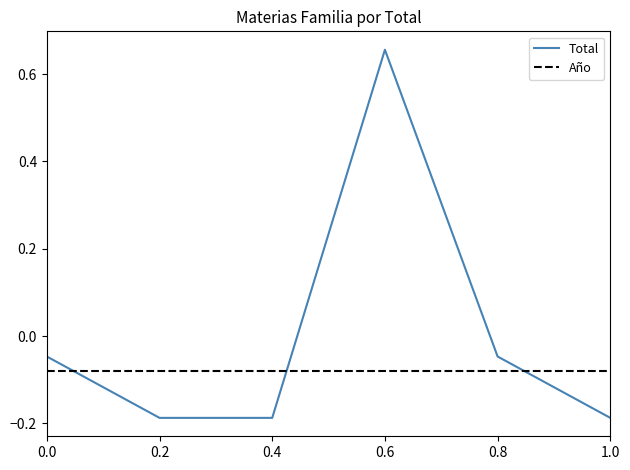

How many lines are shown in the chart?

2